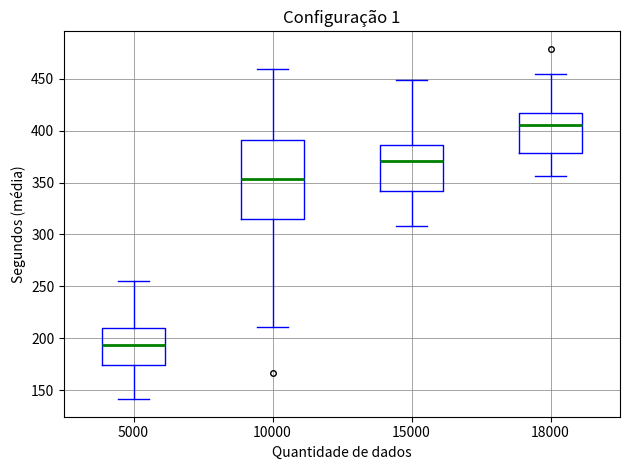

Reading left to right, transcribe this box plot: for each box, give where its median line is, the range the box spans, and where its two whiskers end, as read against the y-axis. The values are not printed on the chart, so give them approximately, as read against the axis.

5000: median 195, box 175 to 210, whiskers 140 to 255
10000: median 355, box 315 to 390, whiskers 210 to 460
15000: median 370, box 340 to 385, whiskers 310 to 450
18000: median 405, box 380 to 415, whiskers 355 to 455